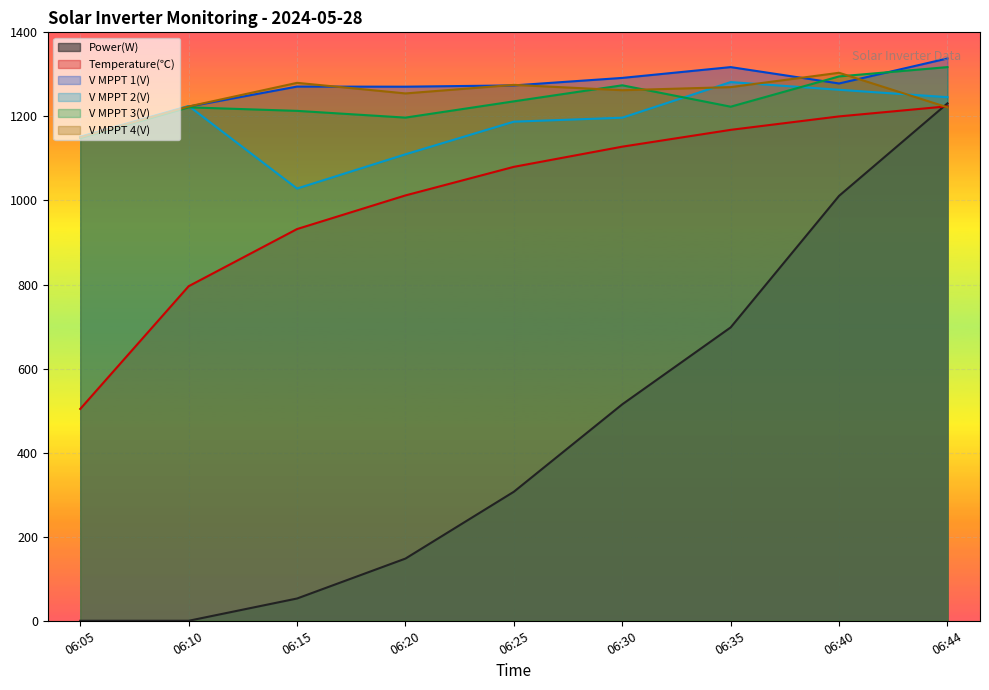

What is the sum of the V MPPT 2(V) values at 06:25 and 06:10?

2412.3